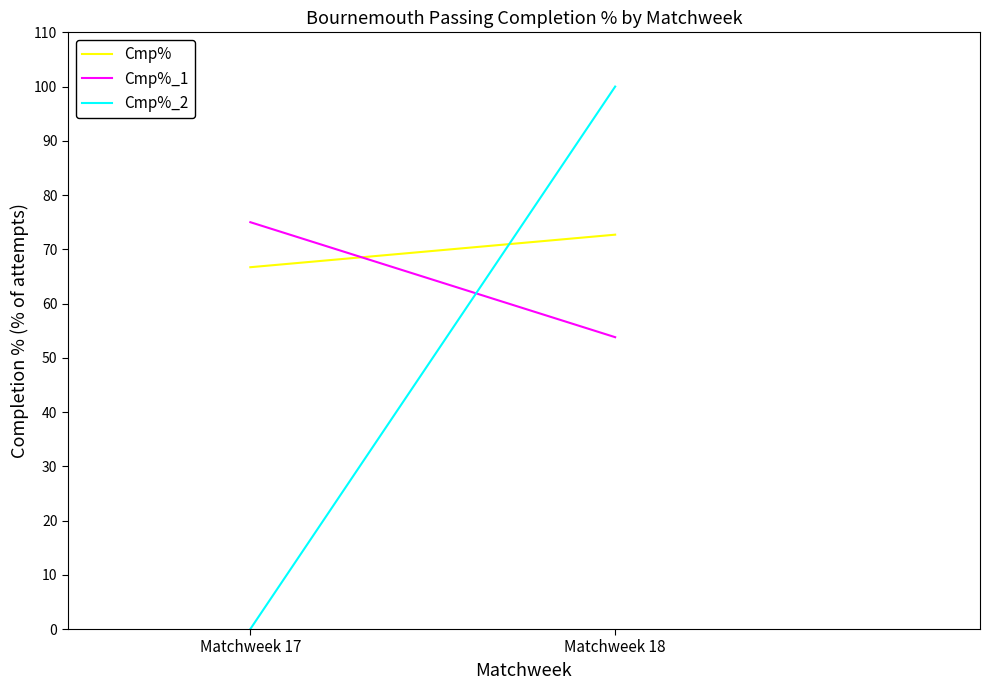

What is the difference between the Cmp% values at Matchweek 18 and Matchweek 17?

6.0